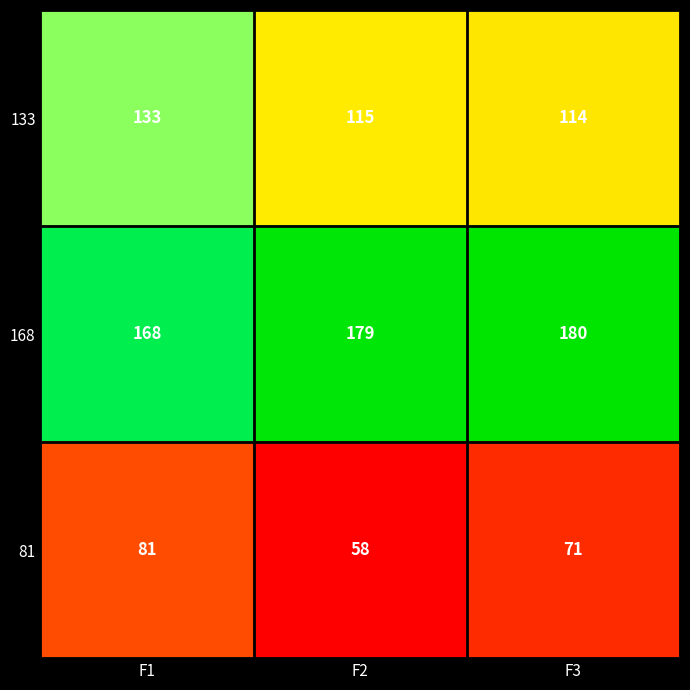

At how many categories does at least one series exceed 71?

3